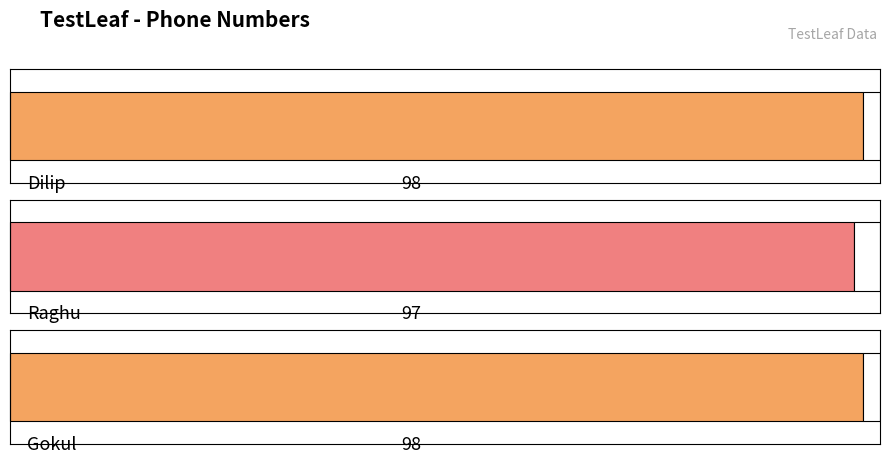

Does the chart contain any negative values?

No